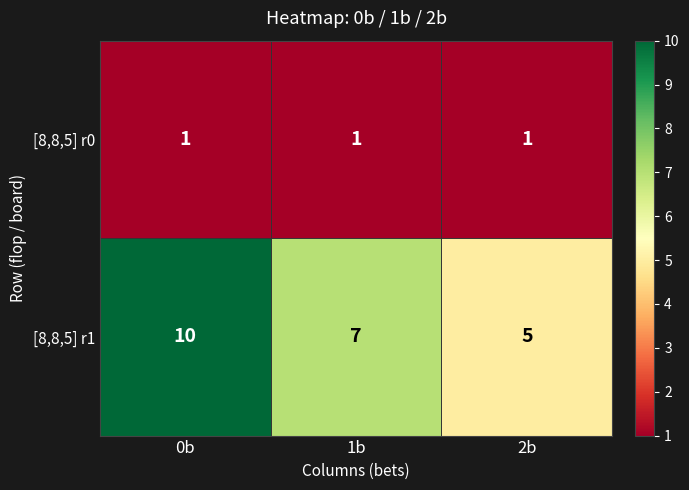

What is the maximum value for [8,8,5] r1?

10